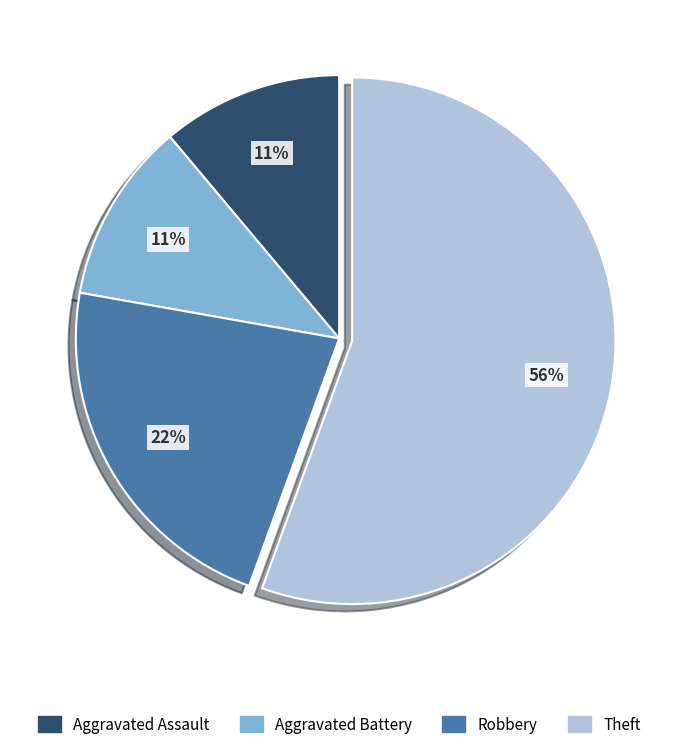

How many slices are in this pie chart?

4